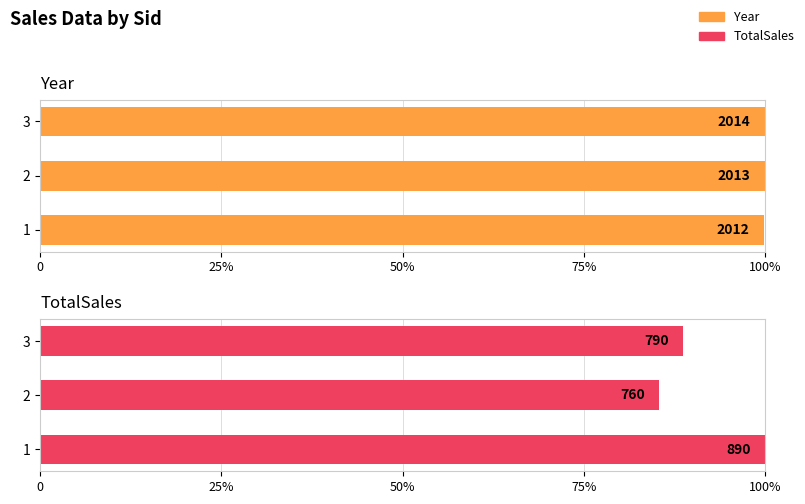

Which series changed the most between 1 and 3?

TotalSales